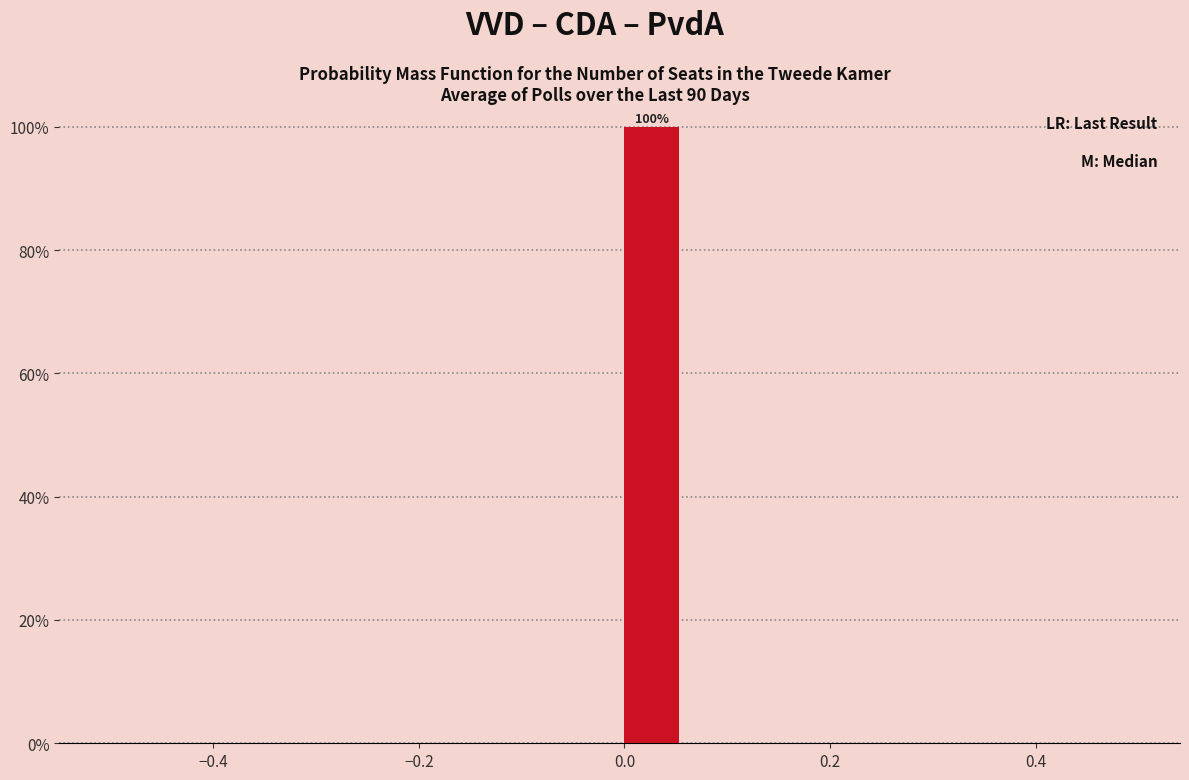

Read against the x-axis, roughly where is the centre of the tallest bar?

0.02